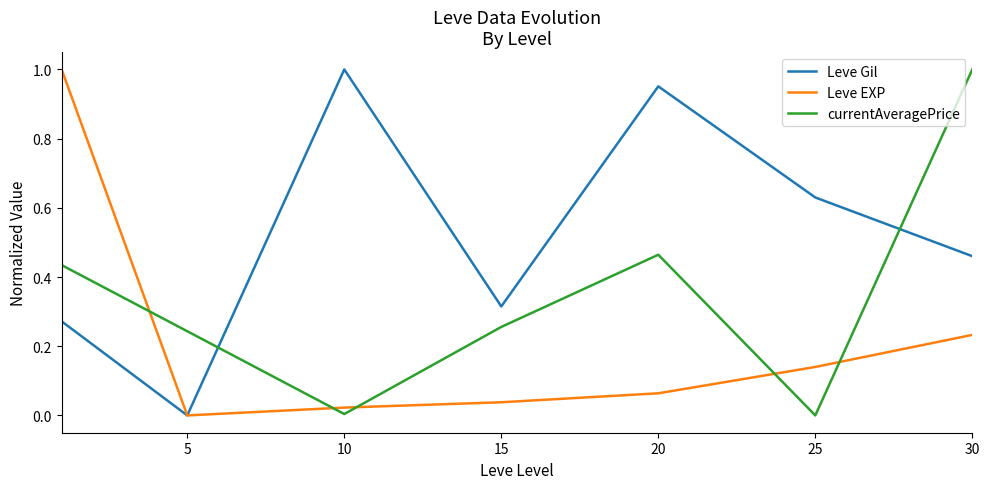

True or false: currentAveragePrice and Leve EXP intersect in this chart.

True